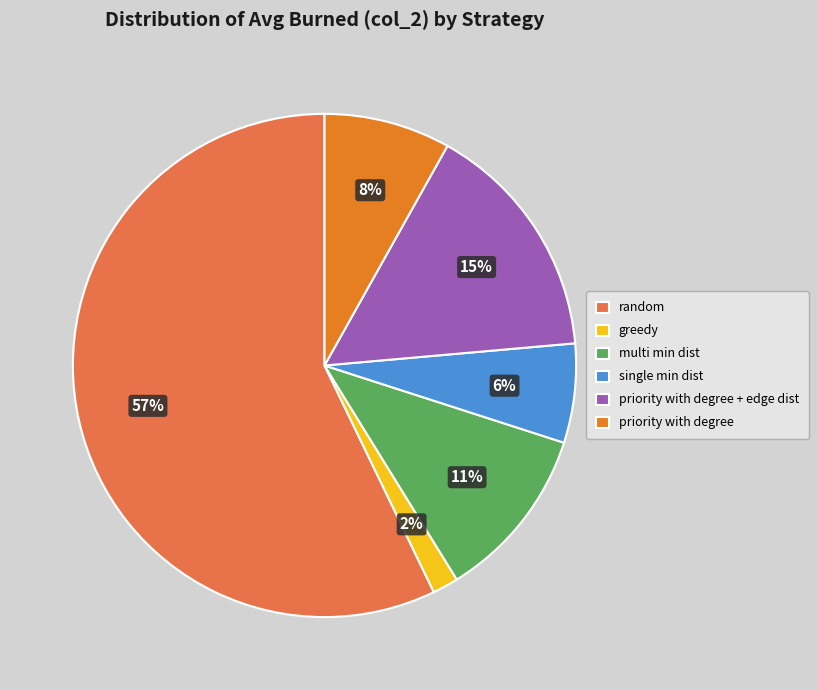

Is the sum of single min dist and greedy greater than half?

No